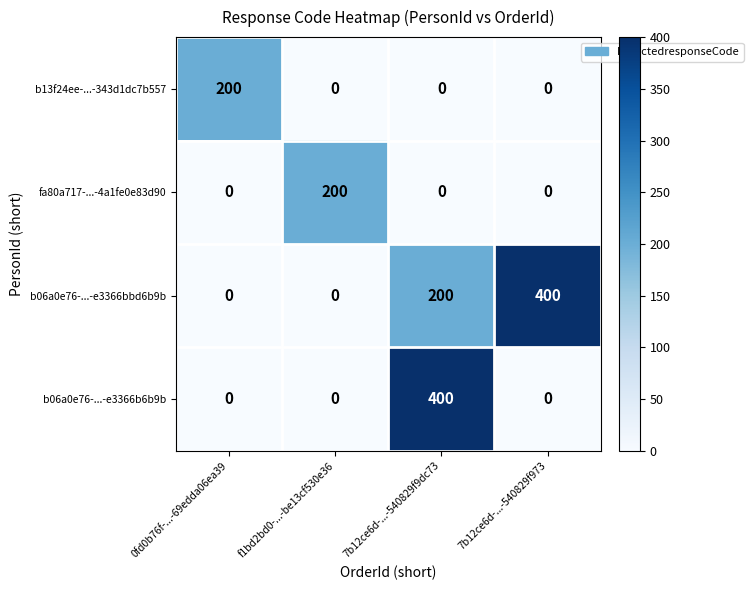

What is the total value across all series at 0fd0b76f-...-69edda06ea39?

200